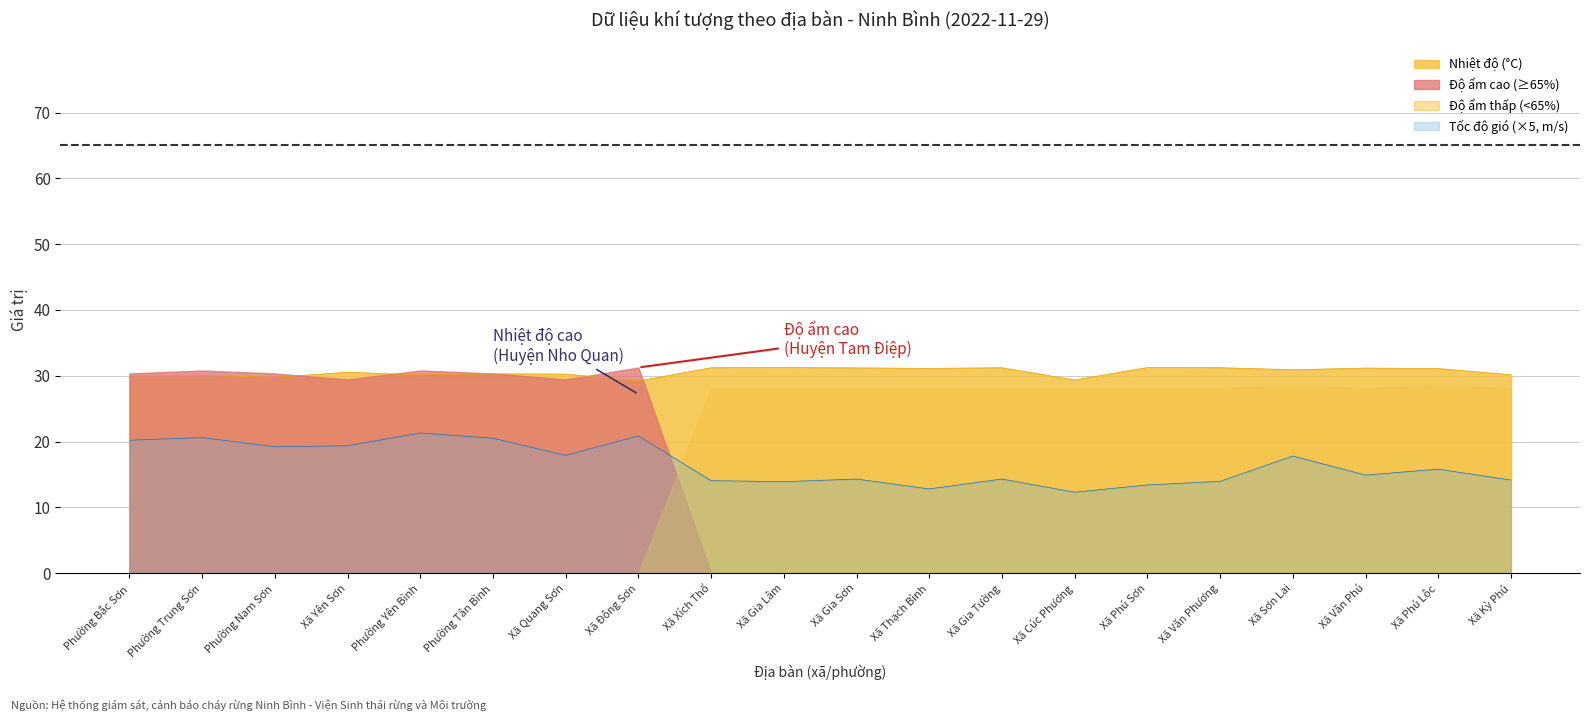

What is the difference between the second highest and second lowest values in the Tốc độ gió series?

8.1